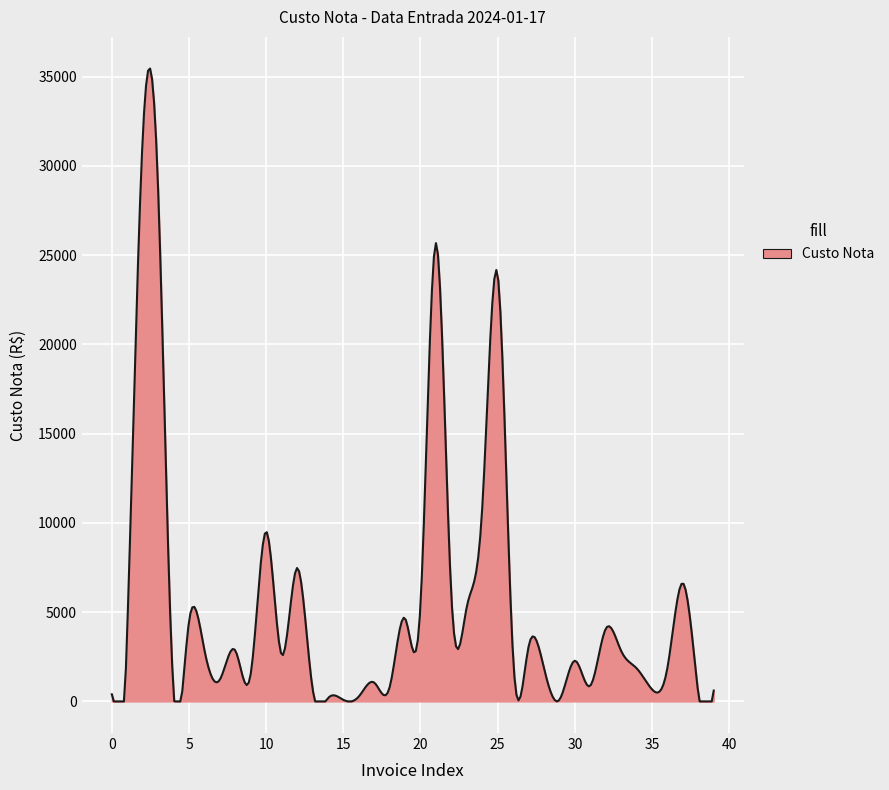

What is the difference between the maximum and minimum values?

35459.6